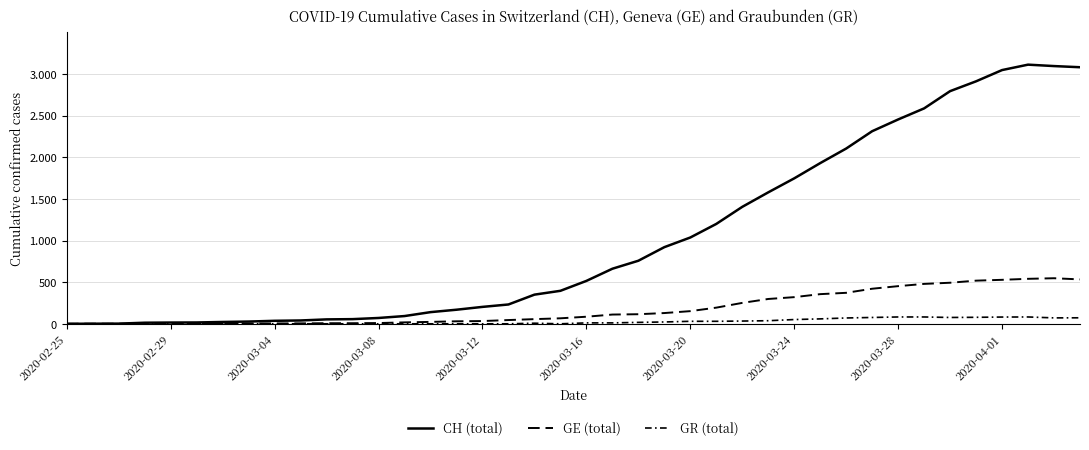

Is this an area chart (filled region under the line)?

No